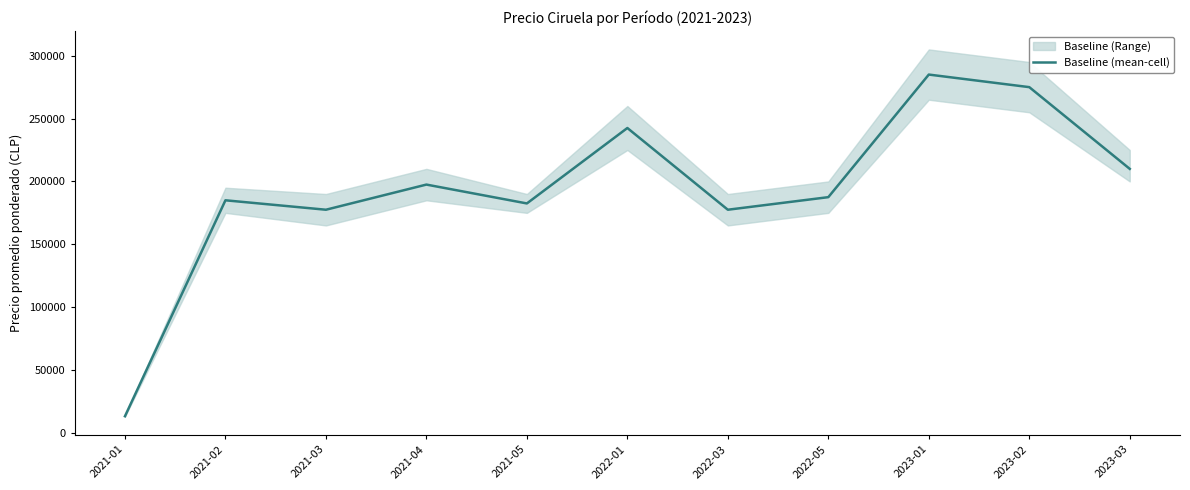

What is the average value?

193932